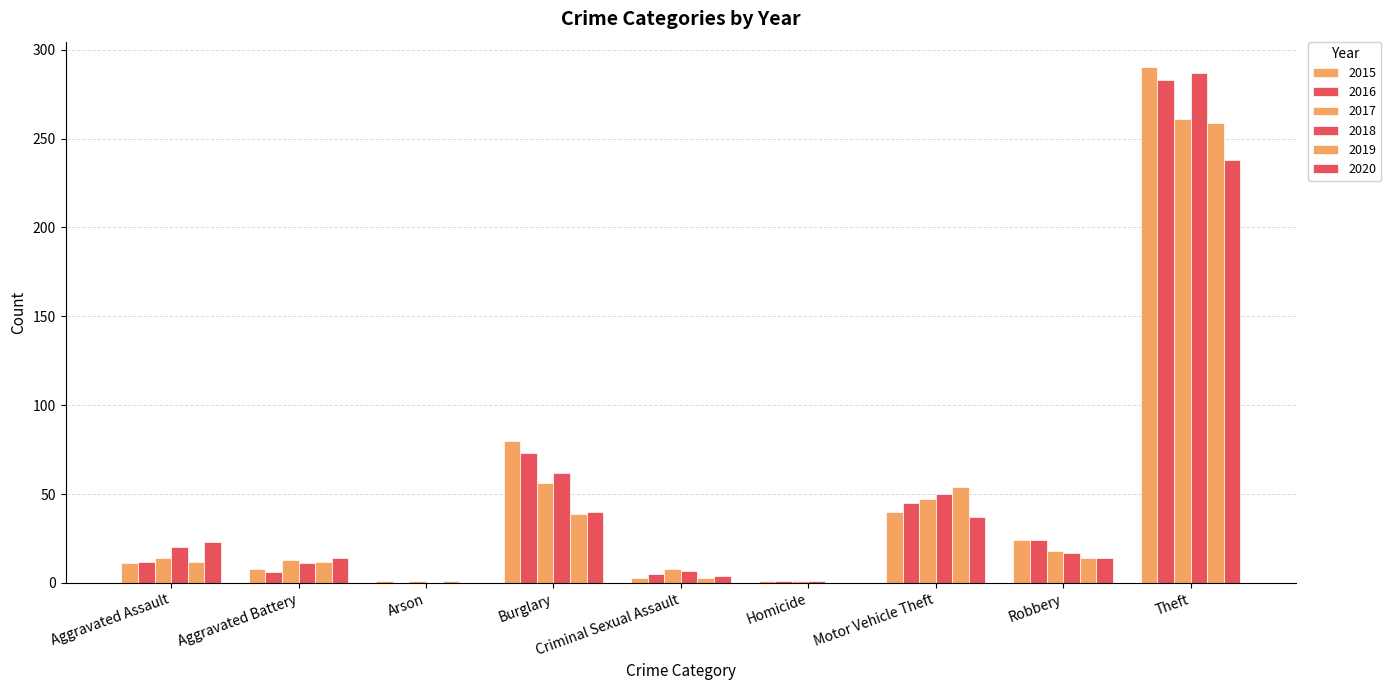

Count the number of categories in the chart.

9